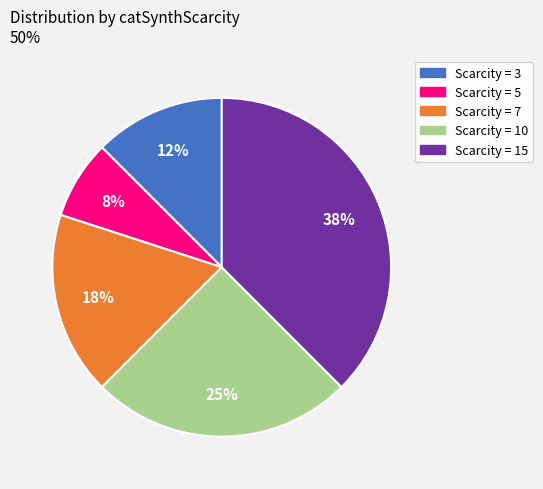

Which slice is the smallest?

Scarcity = 5